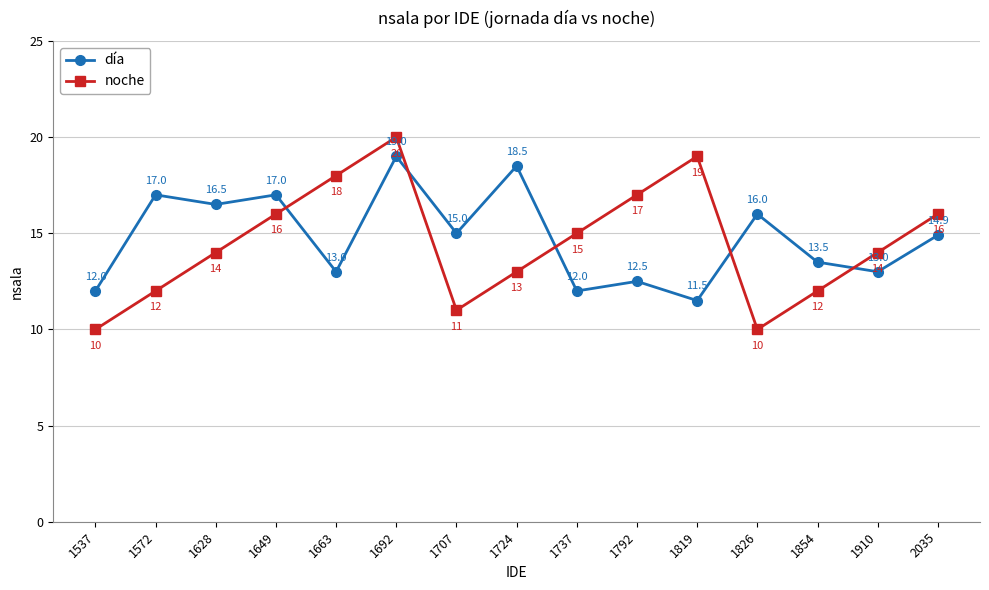

True or false: día has a value of 17.7 at 1792.

False